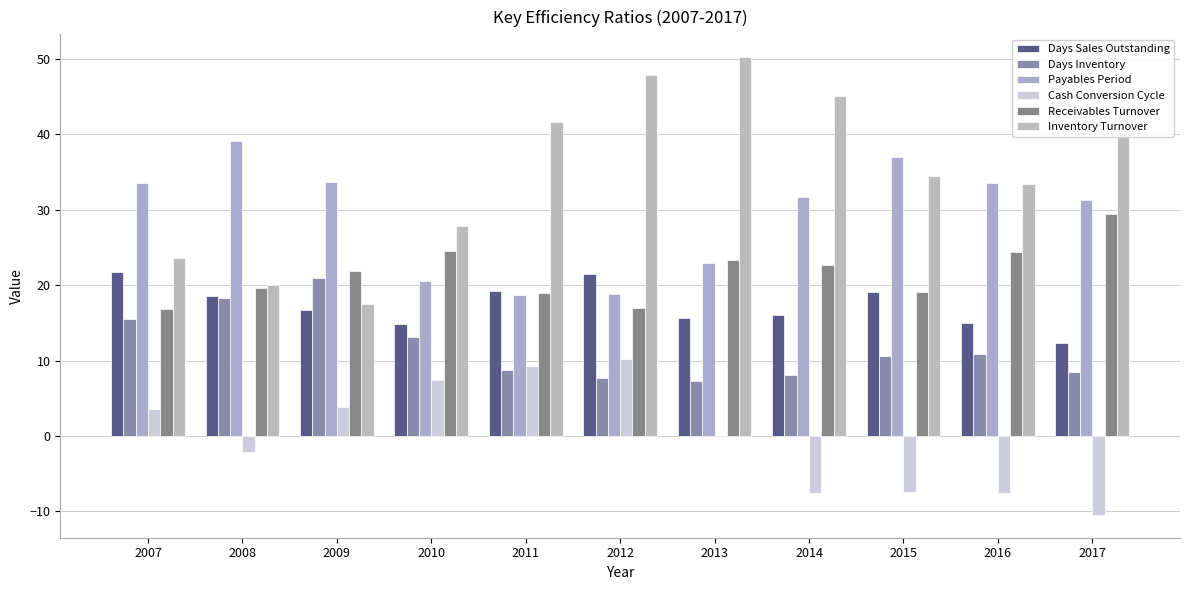

At which label does Receivables Turnover reach its peak?

2017